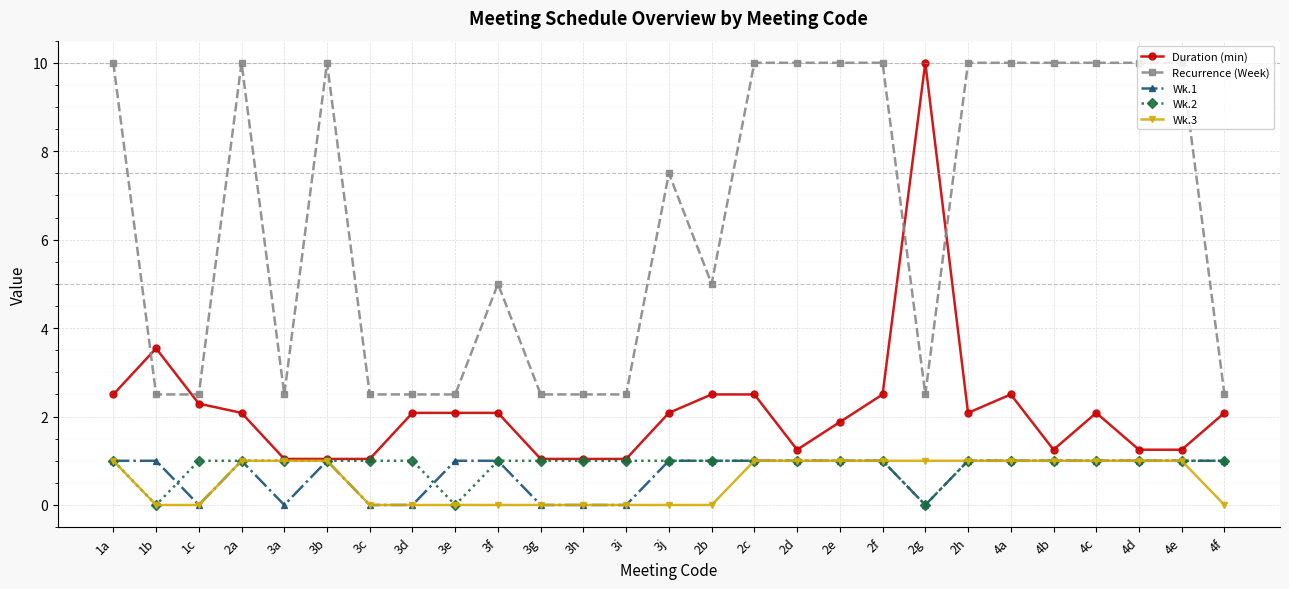

What value does the Wk.1 series have at 2h?

1.0